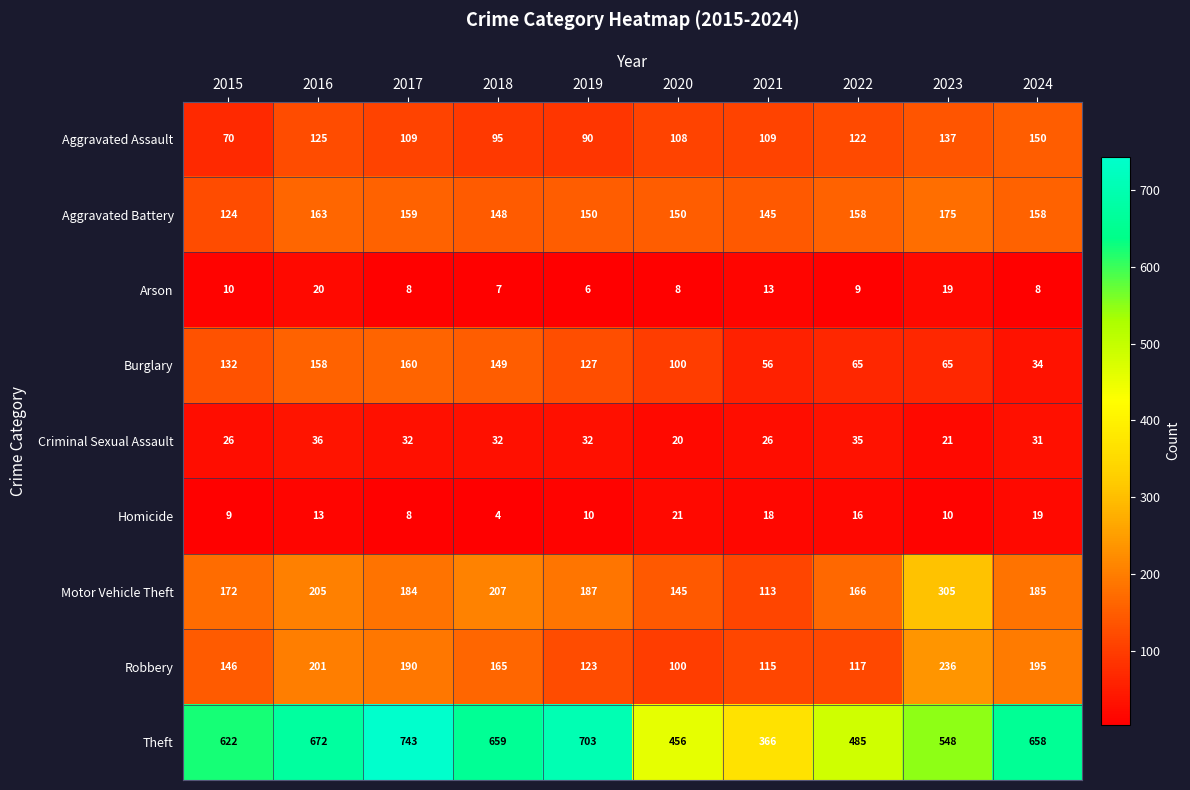

What is the smallest value displayed?

4